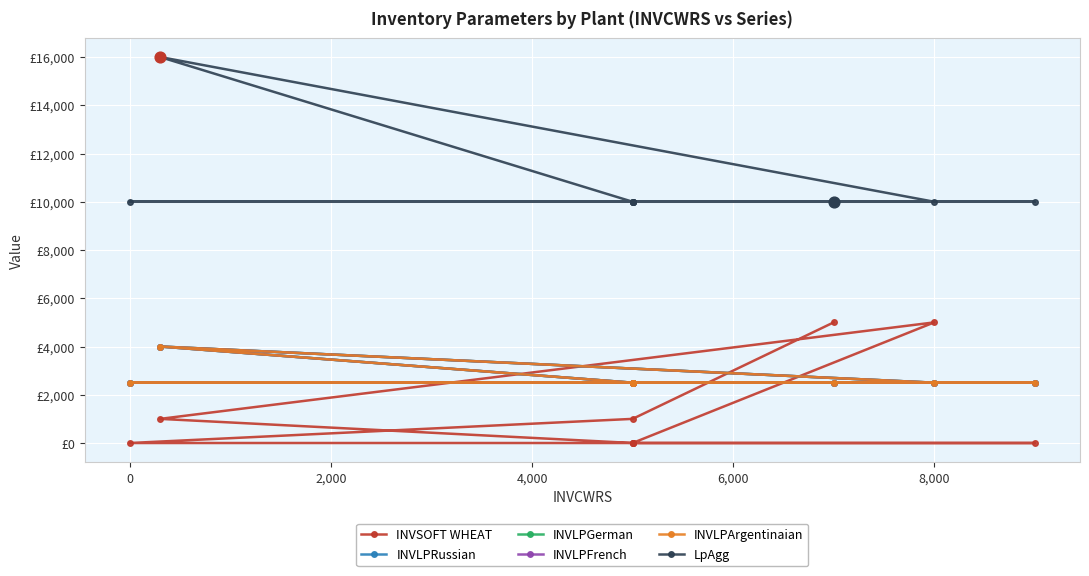

Which series reaches the maximum Y coordinate?

LpAgg